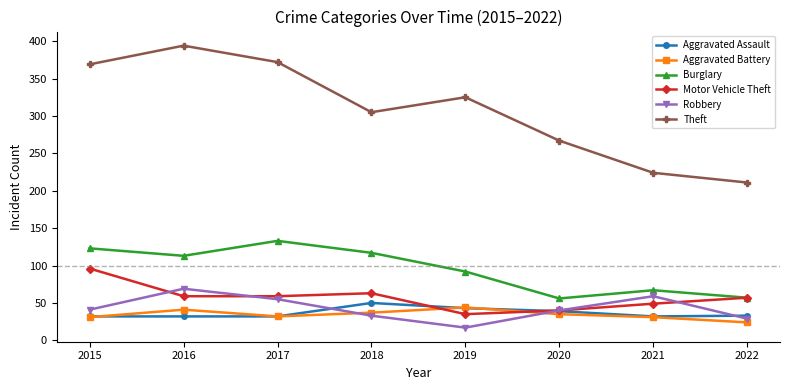

True or false: Theft and Aggravated Battery cross at least once.

False